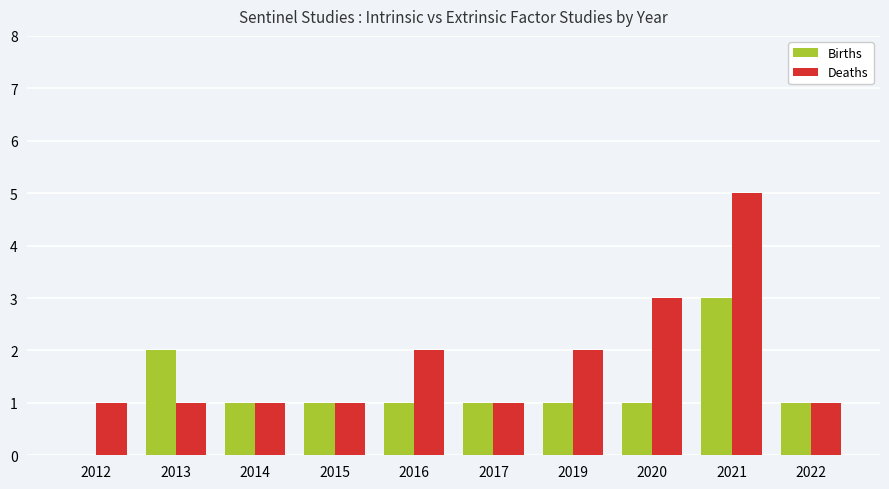

The value of Deaths at 2016 is 2. True or false?

True